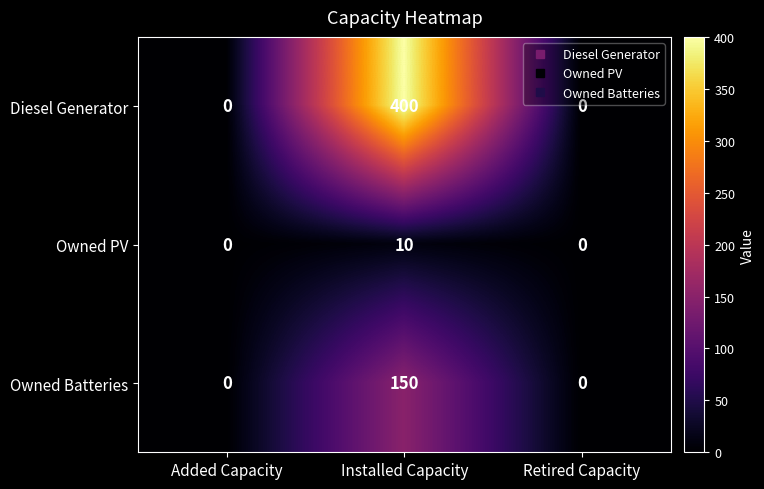

The value of Owned Batteries at Added Capacity is 0. True or false?

True